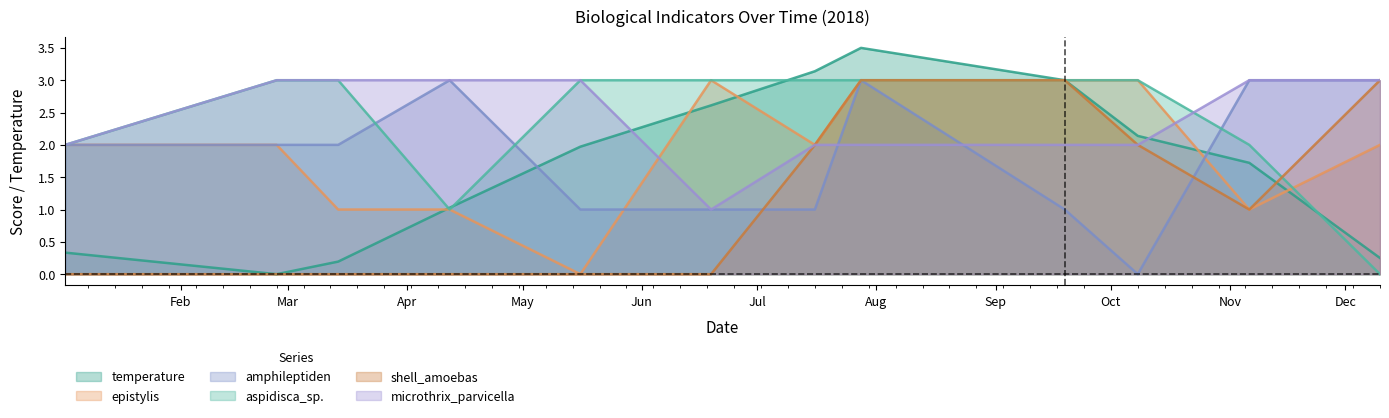

What is the difference between the highest and lowest values at 2018-05-16?

3.0